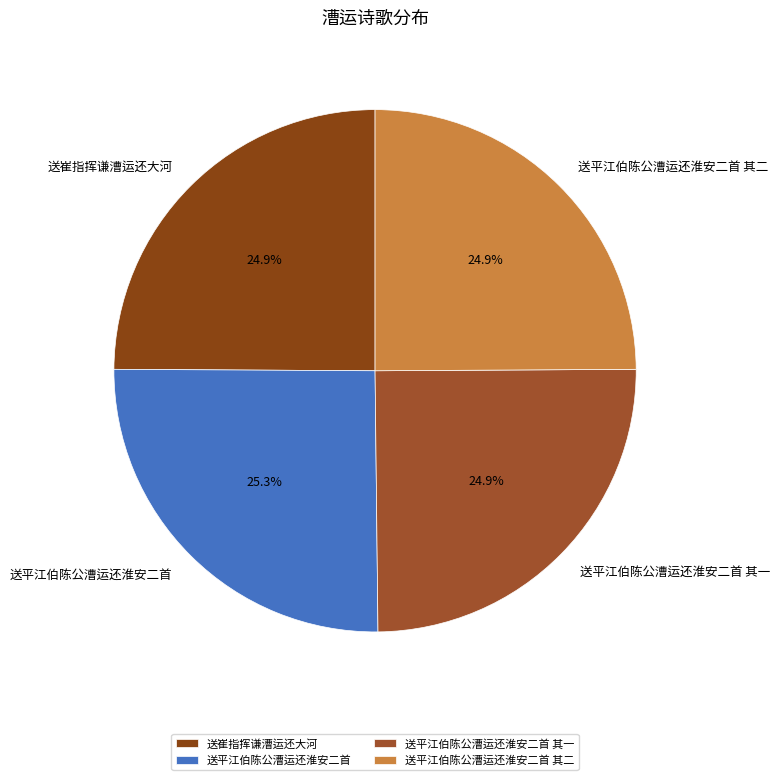

Count the number of slices in the pie.

4